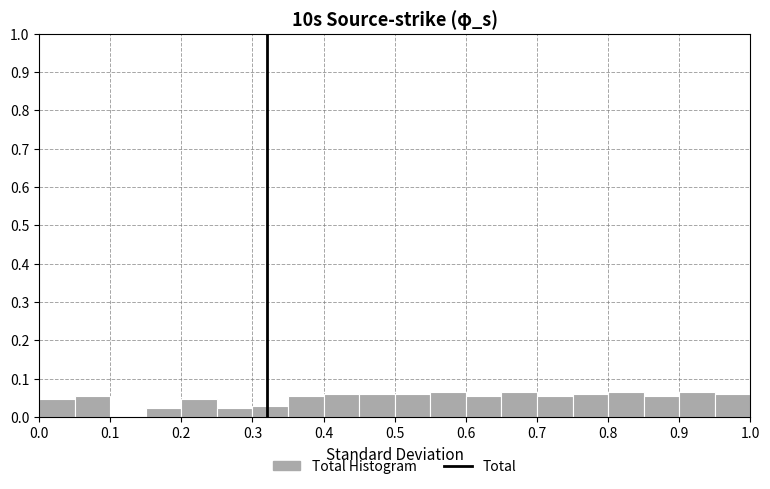

Reading left to right, list every bar in this chart as the range it spans on the x-axis followed by its height. The values are not printed on the chart, so give them approximately, as read against the axis.

0.00 to 0.05: 0.05
0.05 to 0.10: 0.05
0.10 to 0.15: 0
0.15 to 0.20: 0.02
0.20 to 0.25: 0.05
0.25 to 0.30: 0.02
0.30 to 0.35: 0.03
0.35 to 0.40: 0.05
0.40 to 0.45: 0.06
0.45 to 0.50: 0.06
0.50 to 0.55: 0.06
0.55 to 0.60: 0.07
0.60 to 0.65: 0.05
0.65 to 0.70: 0.07
0.70 to 0.75: 0.05
0.75 to 0.80: 0.06
0.80 to 0.85: 0.07
0.85 to 0.90: 0.05
0.90 to 0.95: 0.07
0.95 to 1.00: 0.06